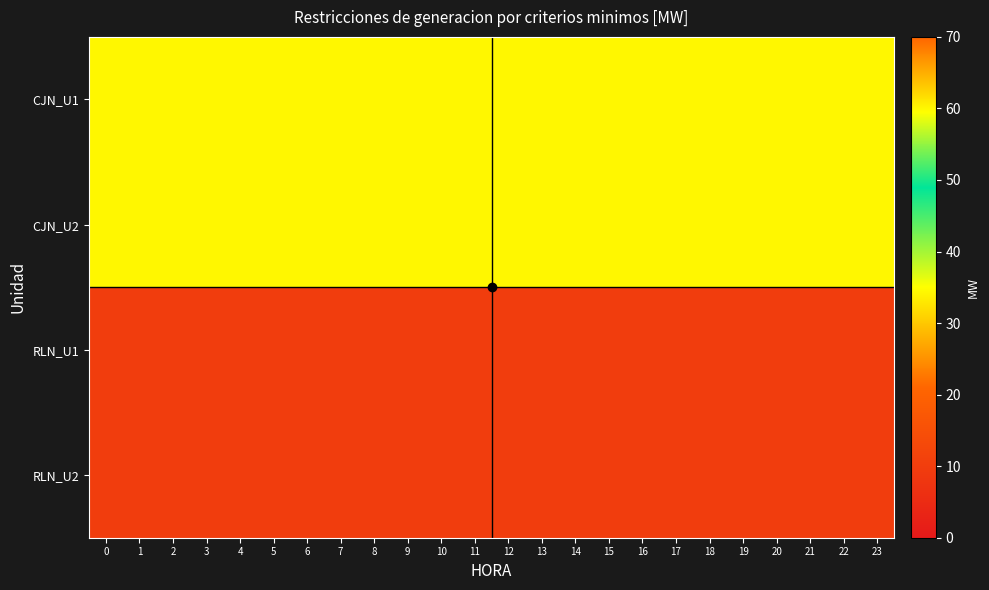

What is the minimum value shown in the chart?

10